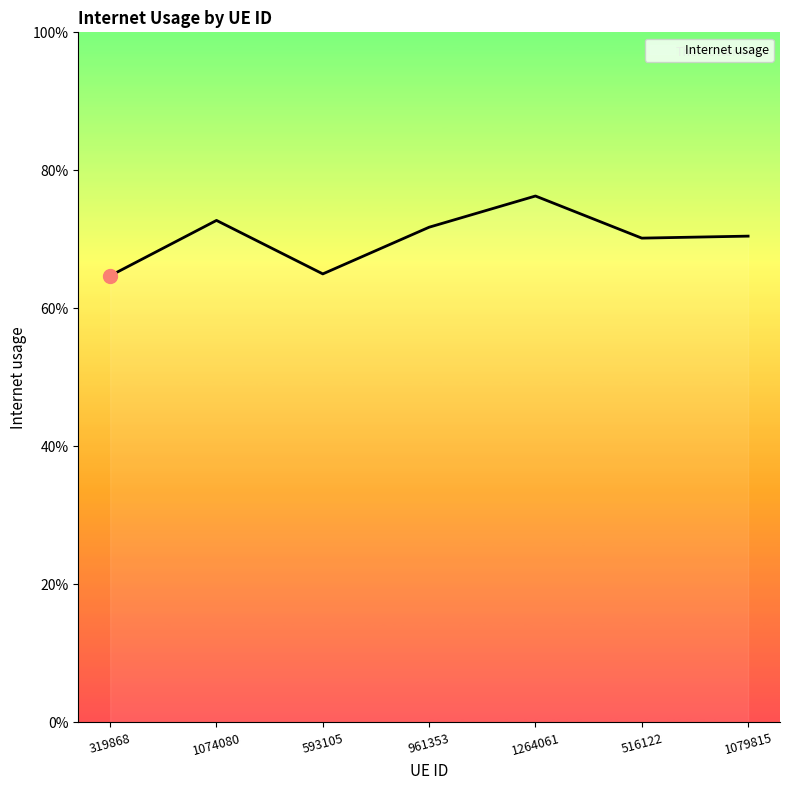

Does the chart have visible grid lines?

No